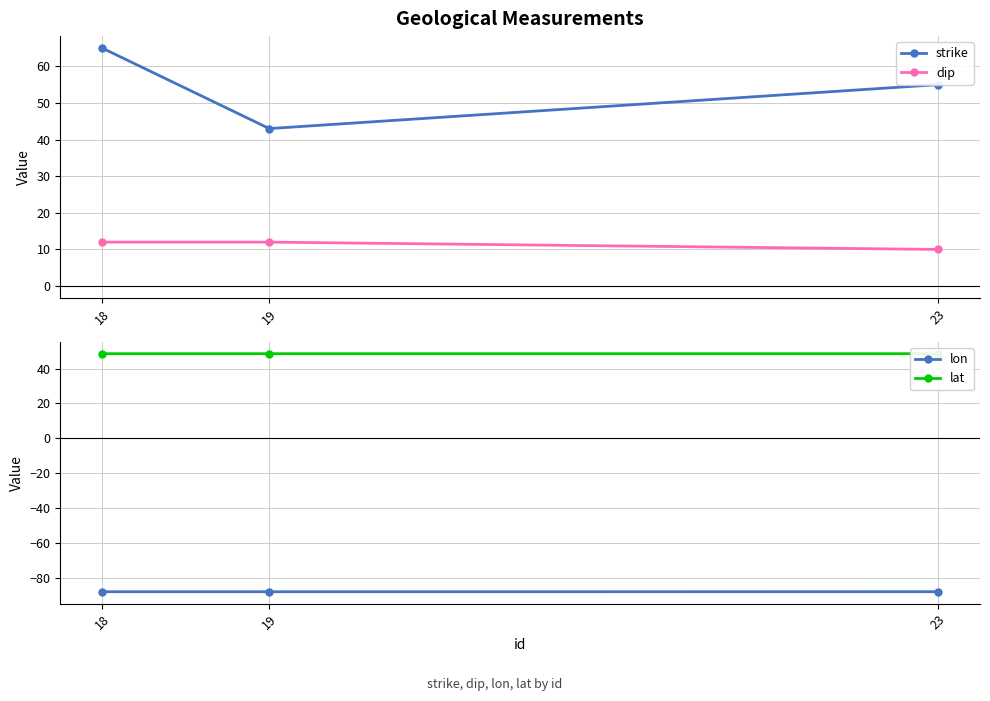

Count the strike values in the range 43 to 65.

3